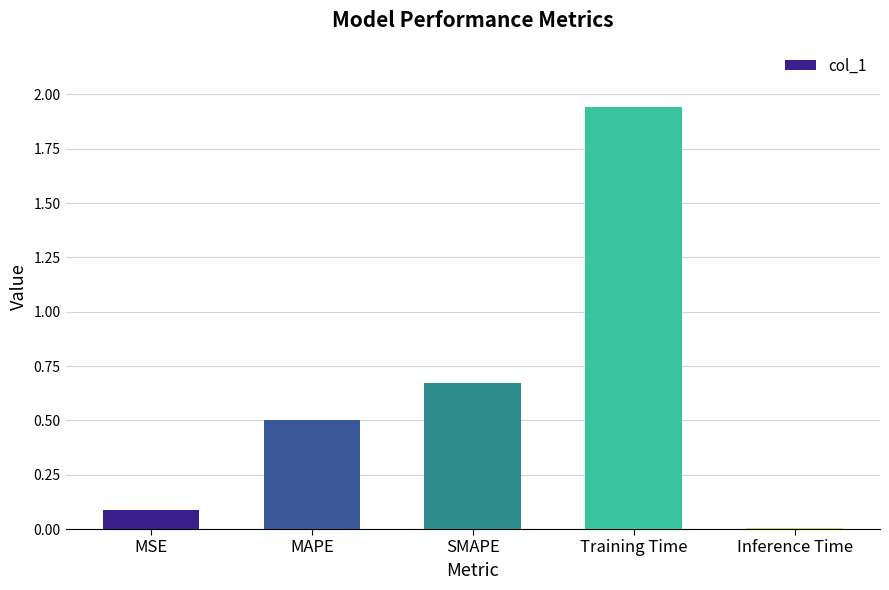

What is the label of the 2nd bar from the right?

Training Time